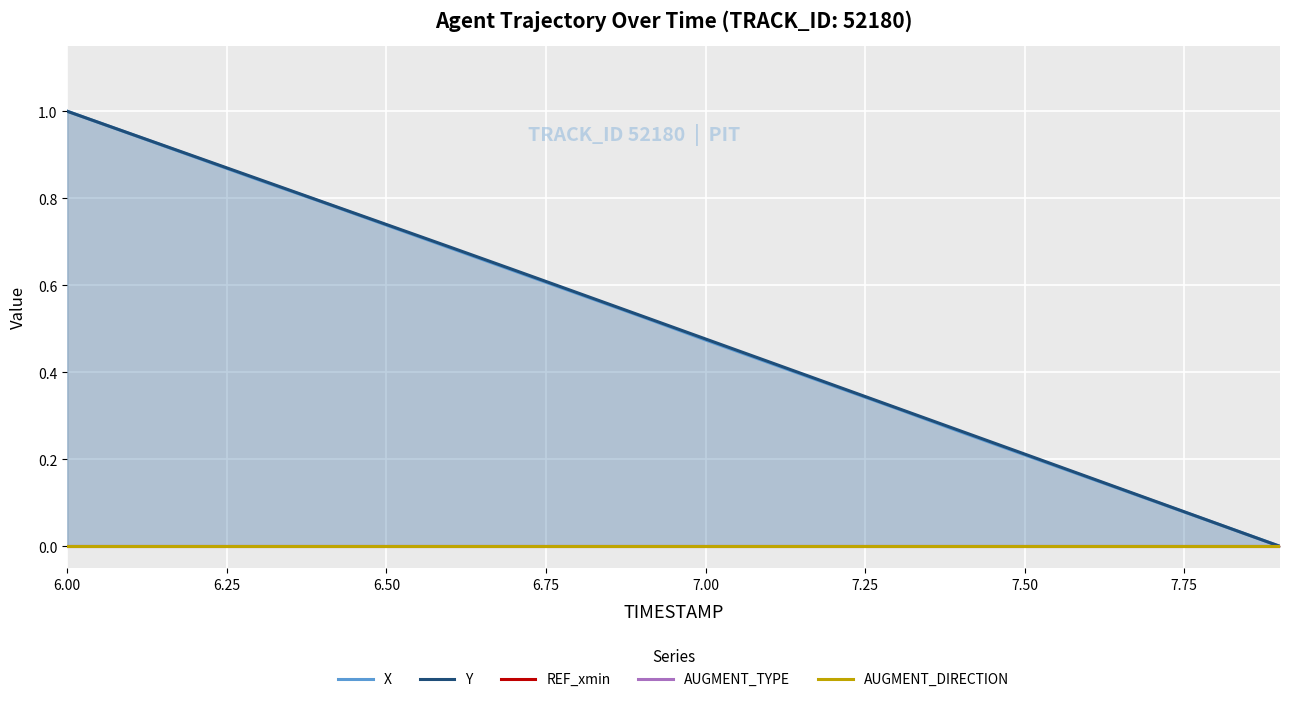

The Y series shows 0.4 at 6.50. True or false?

False